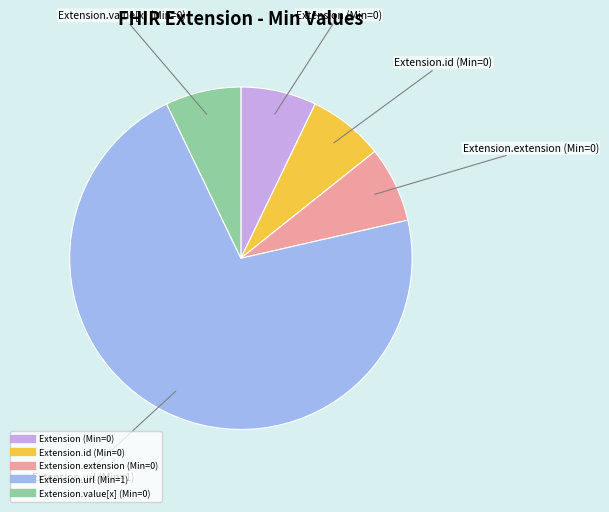

Is there any slice that represents more than half of the pie?

Yes